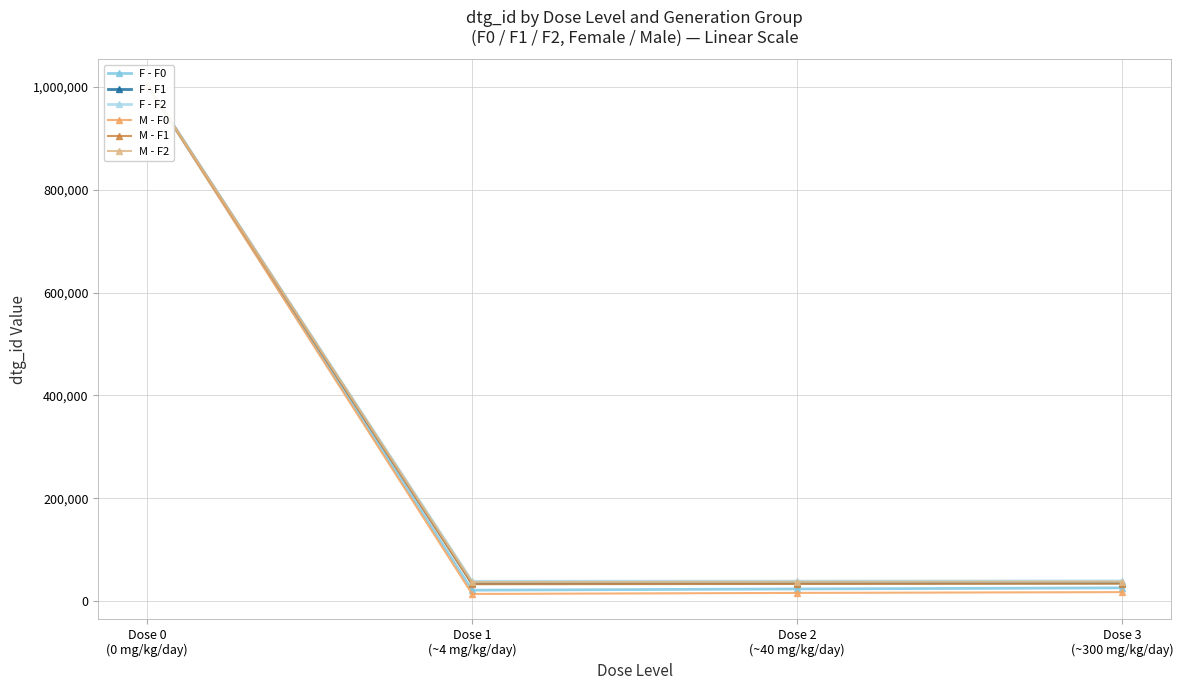

What are all the series names shown in the legend?

F - F0, F - F1, F - F2, M - F0, M - F1, M - F2